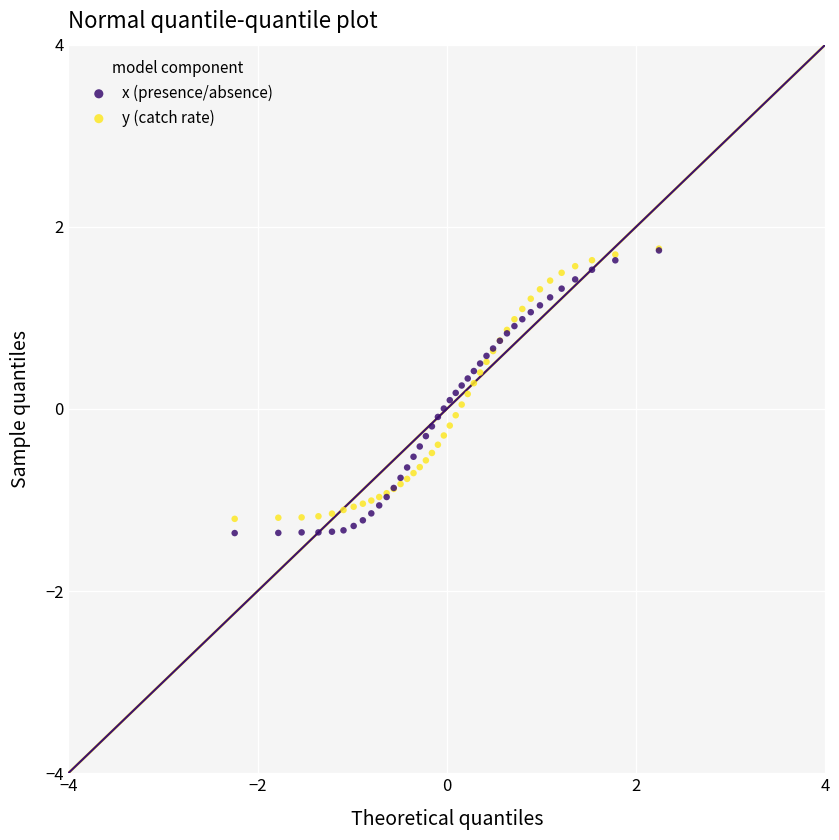

What are all the series names shown in the legend?

x (presence/absence), y (catch rate)